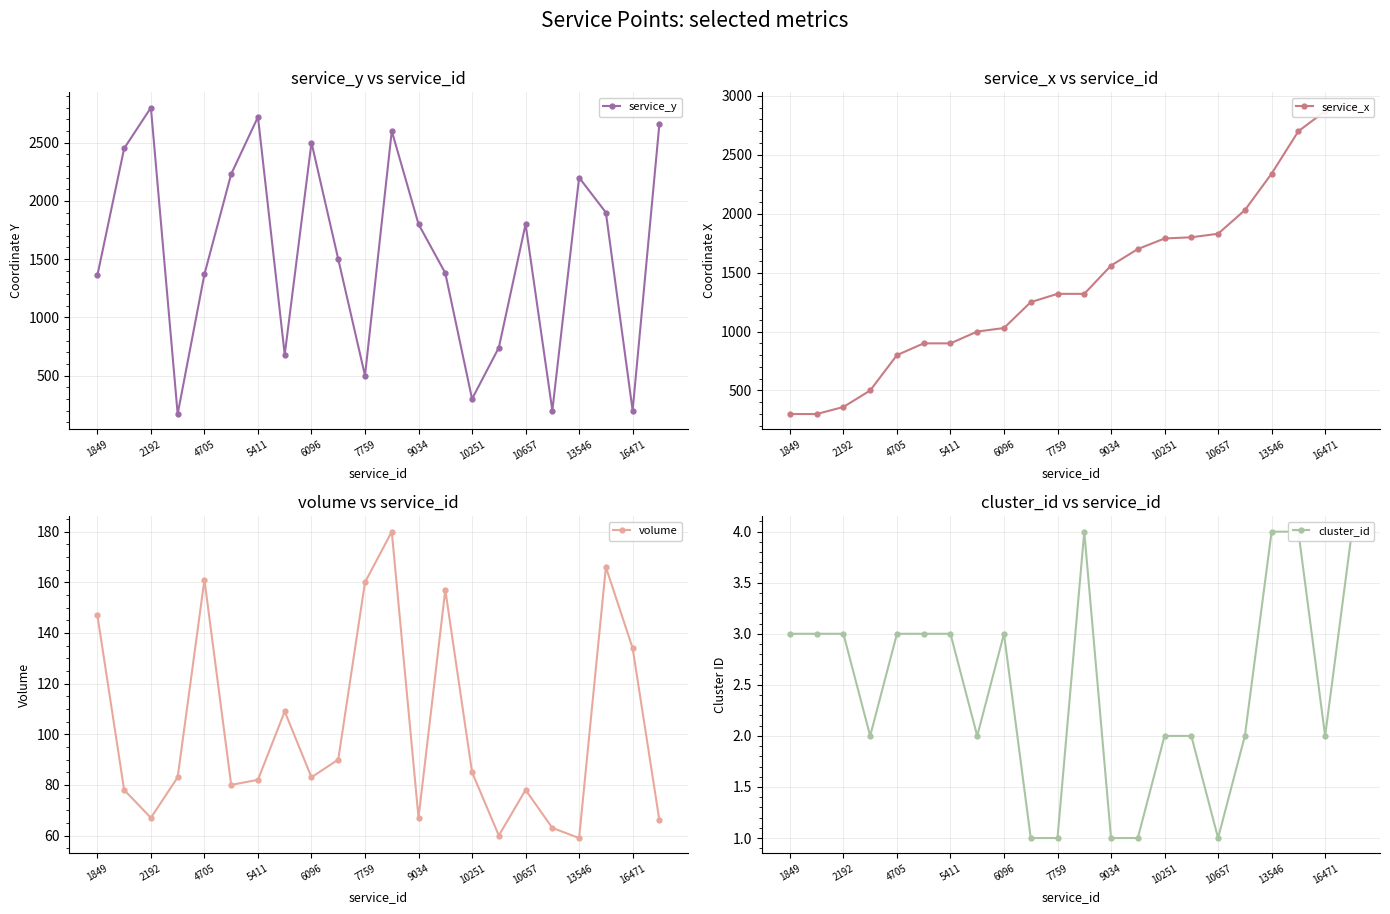

At how many categories does at least one series exceed 310?

22